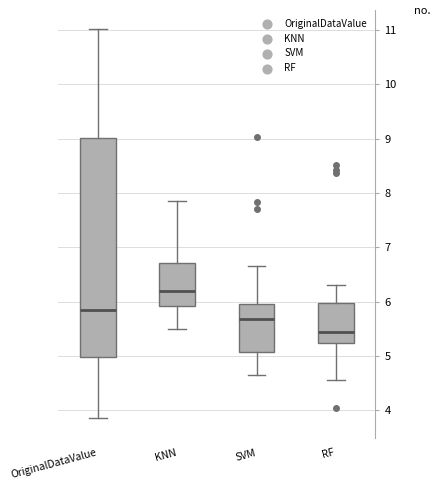

Which box's median line is the highest?

KNN